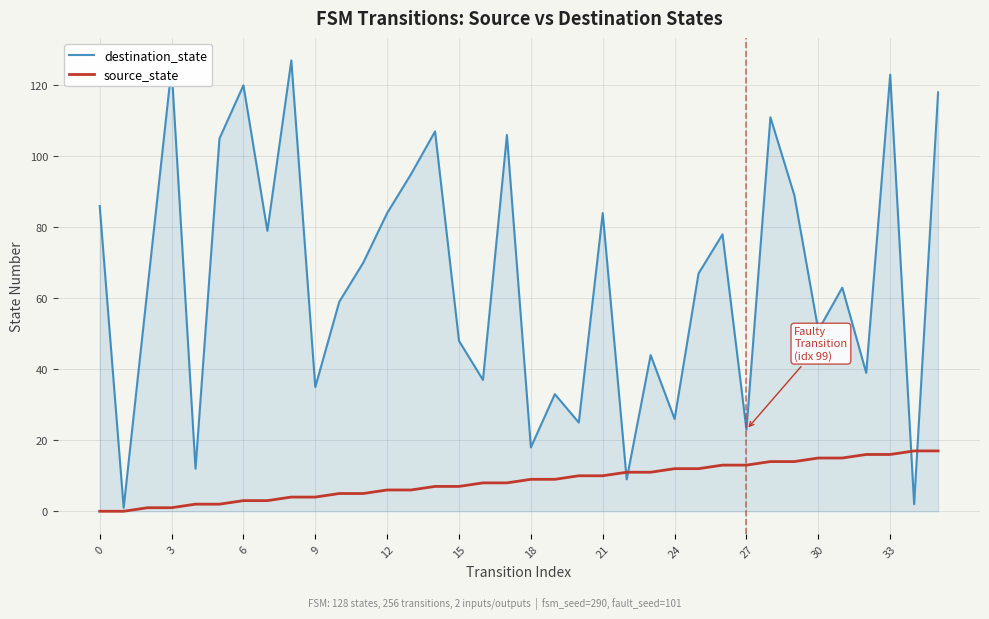

Which series has the largest total across all categories?

destination_state